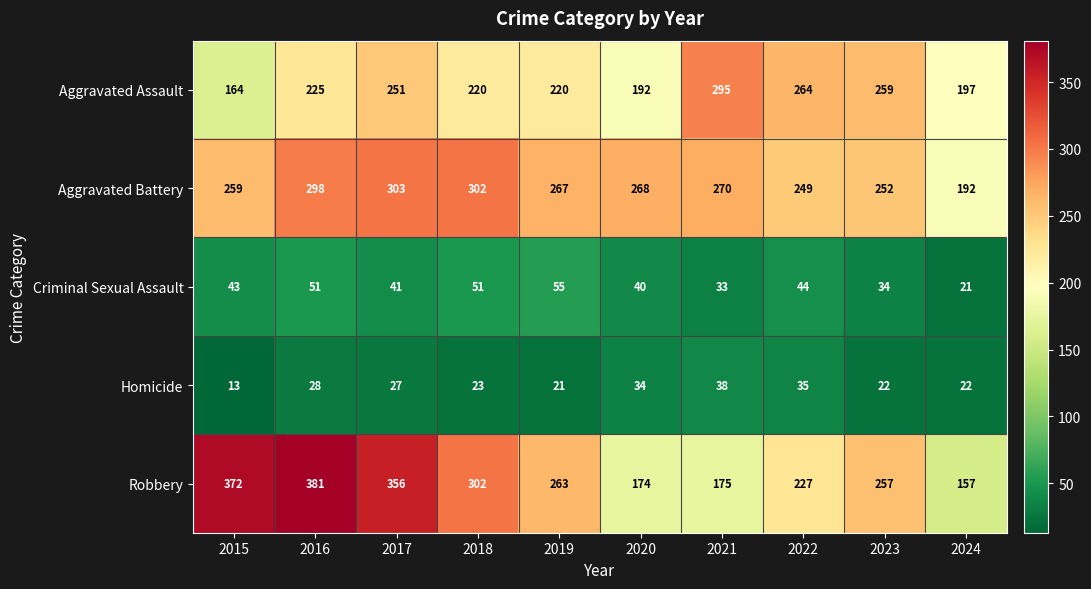

At 2023, list the series in order from smallest to largest.

Homicide, Criminal Sexual Assault, Aggravated Battery, Robbery, Aggravated Assault